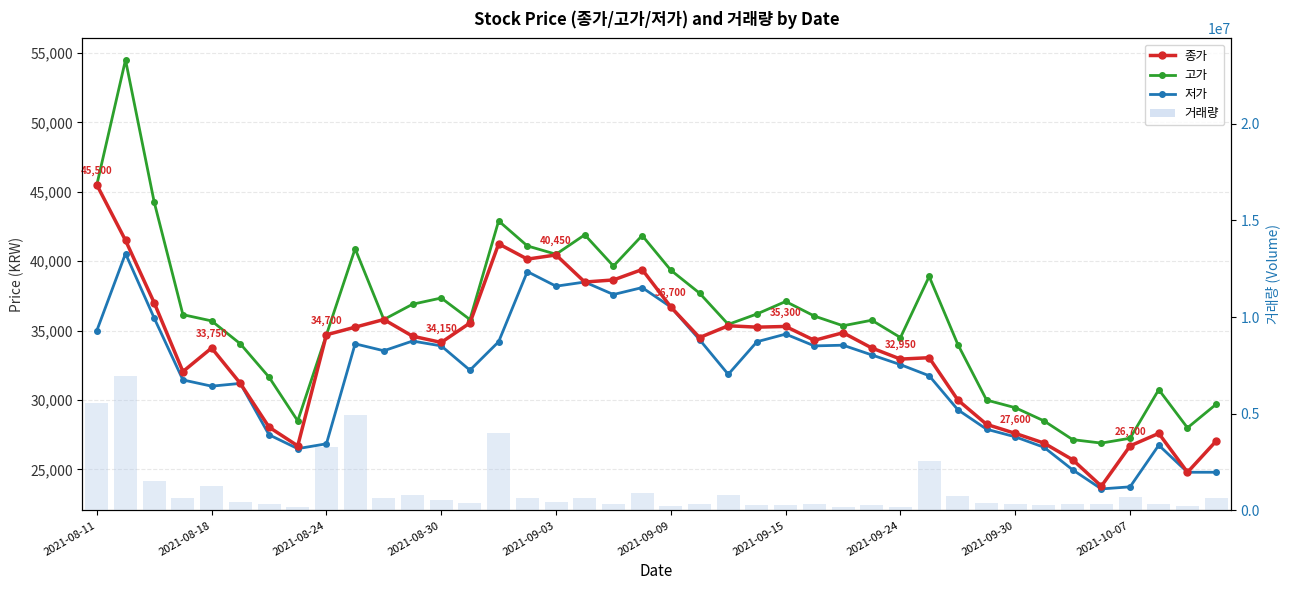

Between 11 and 29, which series saw the biggest shift?

거래량